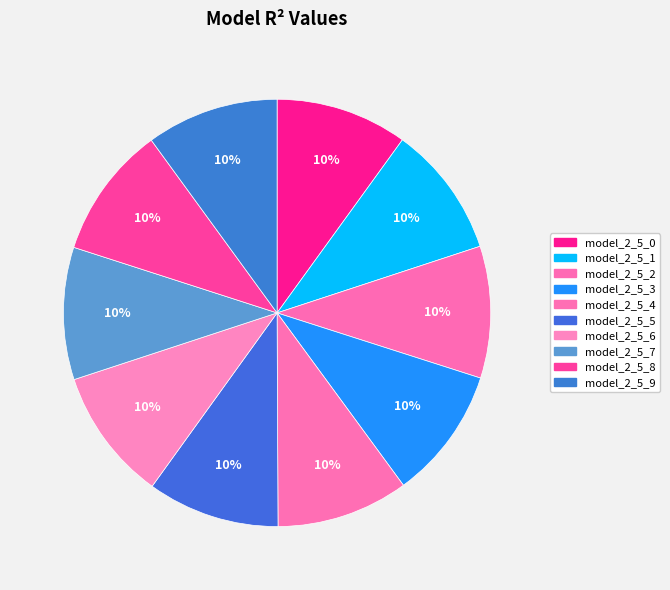

To the nearest percent, what is the combined percentage of model_2_5_6 and model_2_5_3?

20%